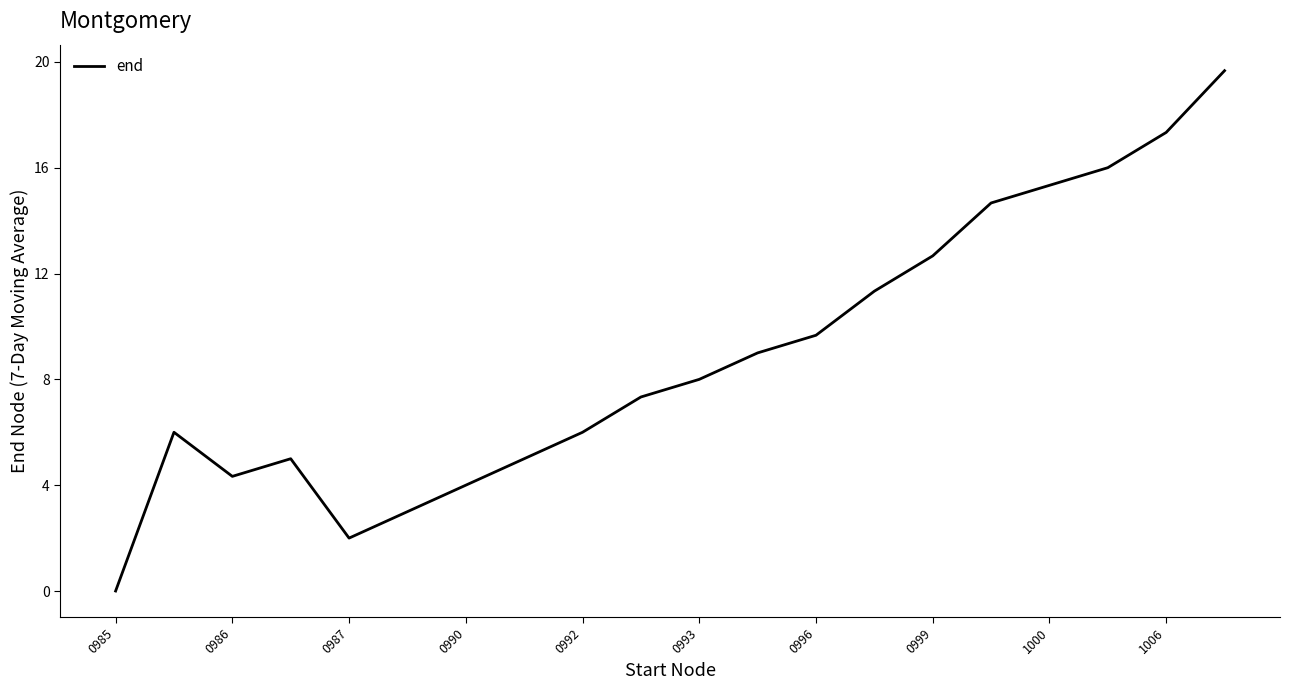

How many positive values are there?

19